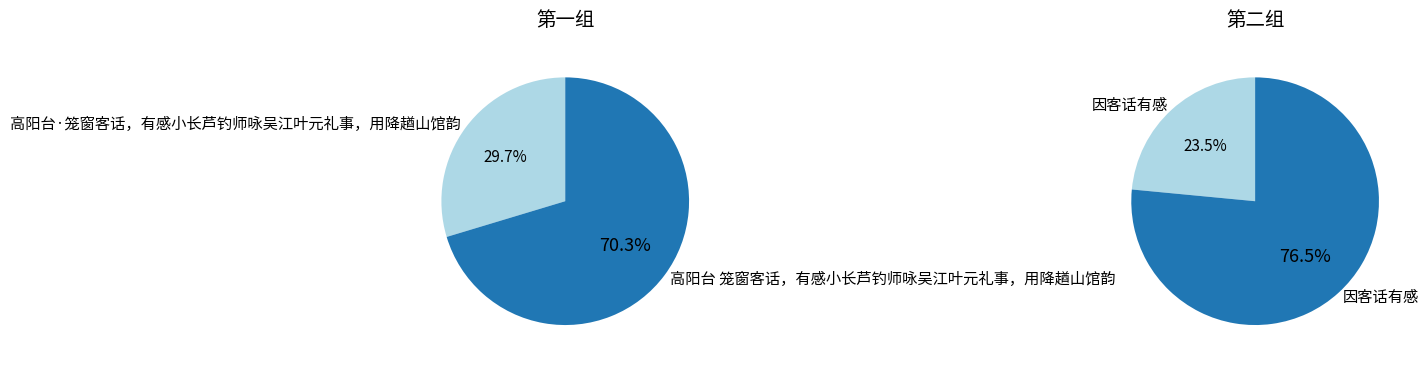

Combined, what portion of the pie is 0 and 1?

100.0%